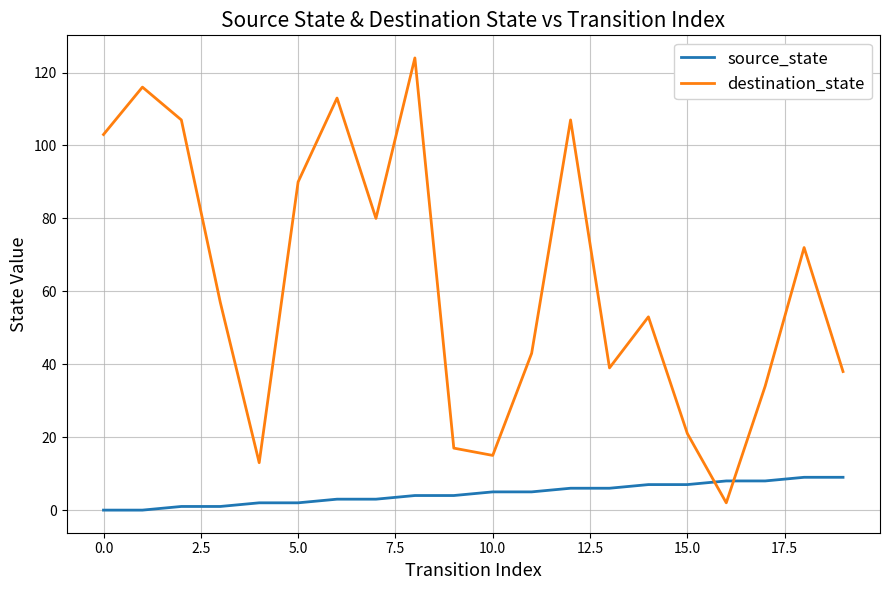

What are all the series names shown in the legend?

source_state, destination_state